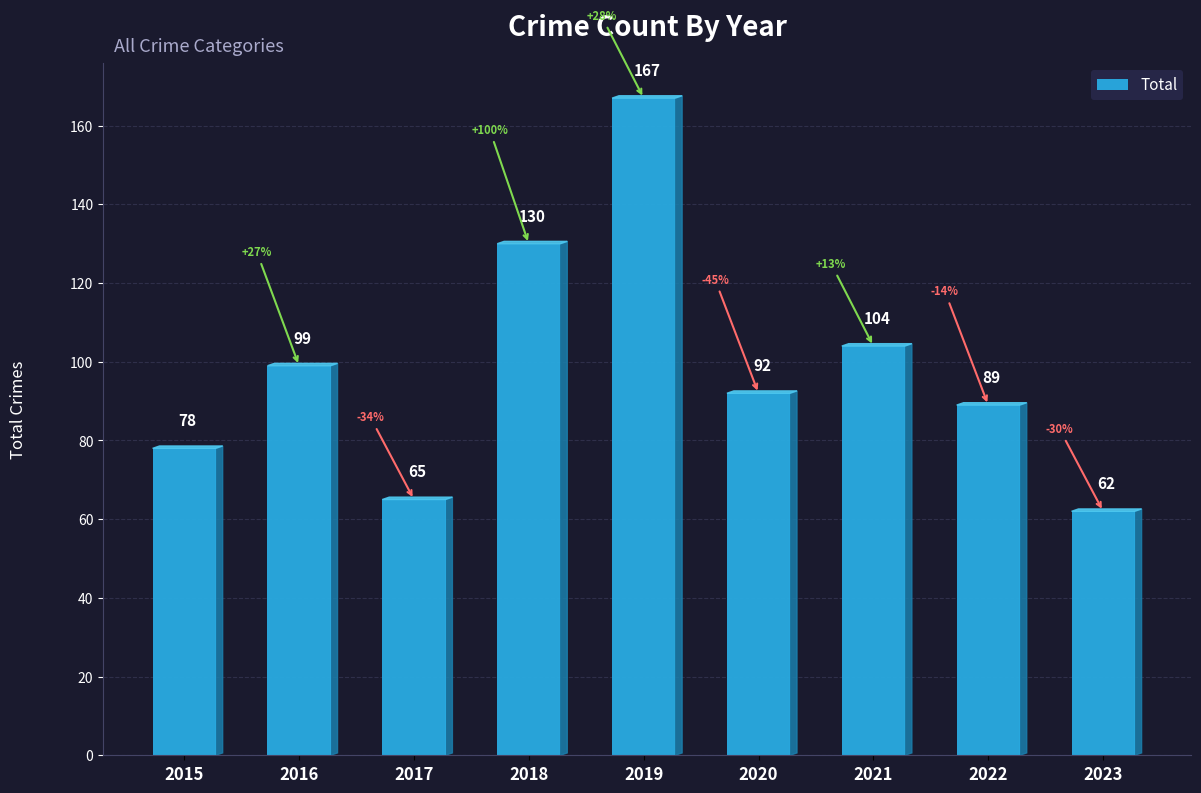

What is the difference between the maximum and minimum values?

105